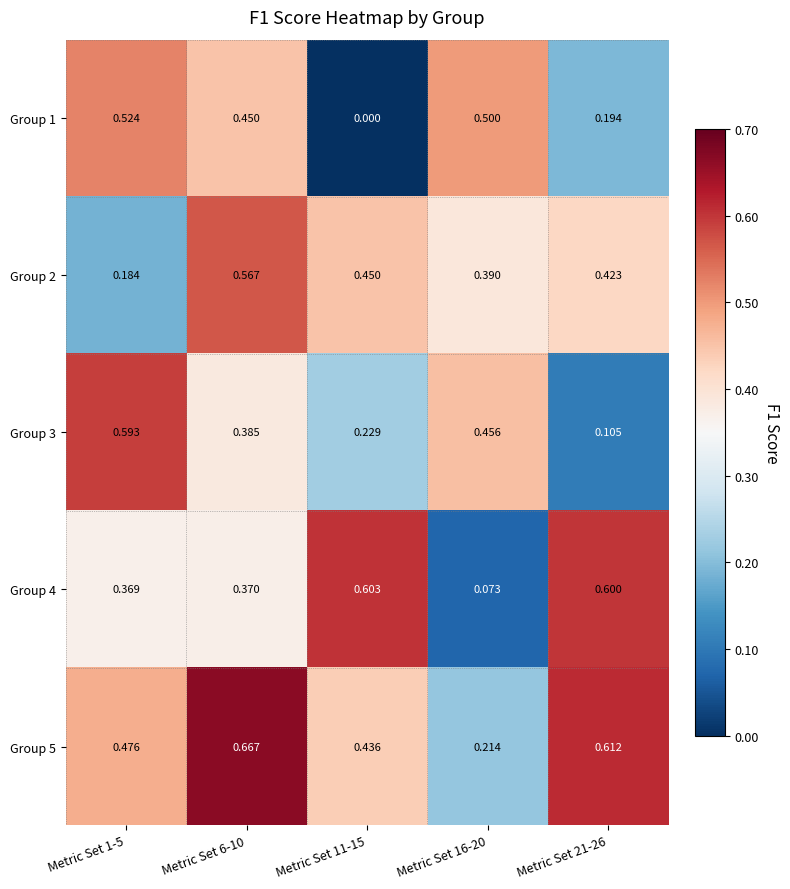

Rank the series at Metric Set 16-20 from lowest to highest value.

Group 4, Group 5, Group 2, Group 3, Group 1